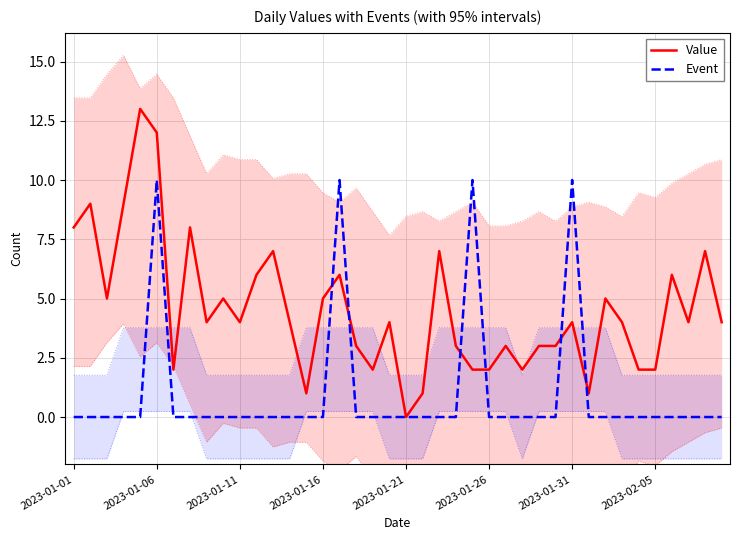

What is the highest value of the Value series?

13